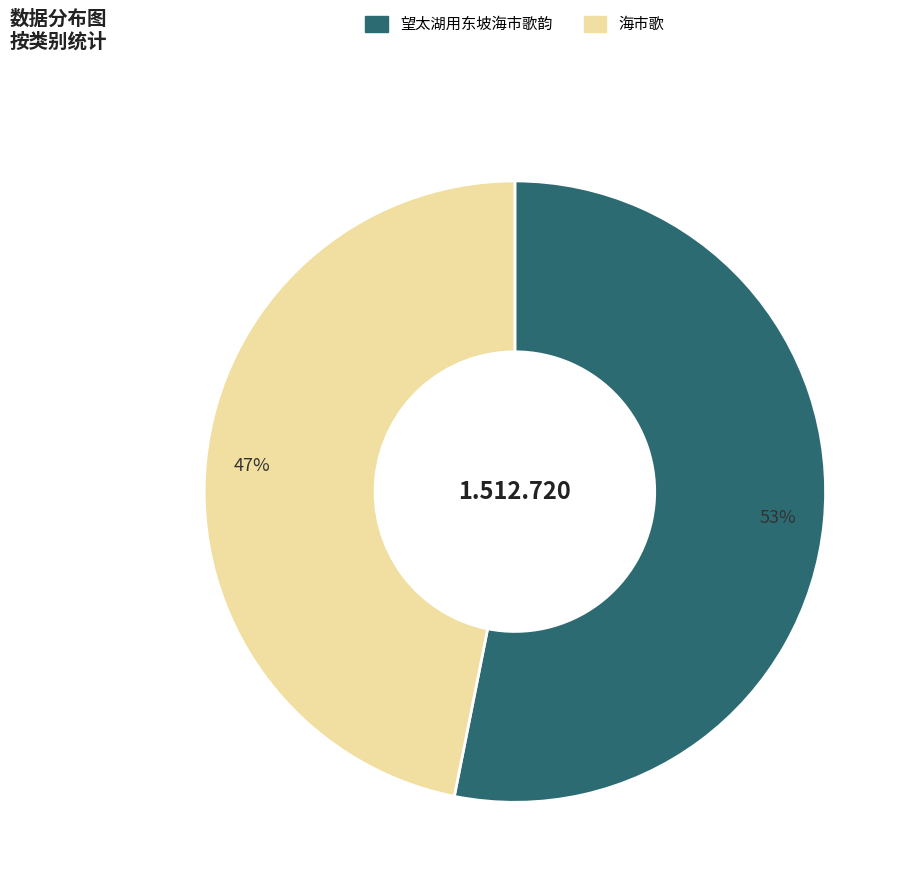

Combined, do 望太湖用东坡海市歌韵 and 海市歌 account for over 50%?

Yes